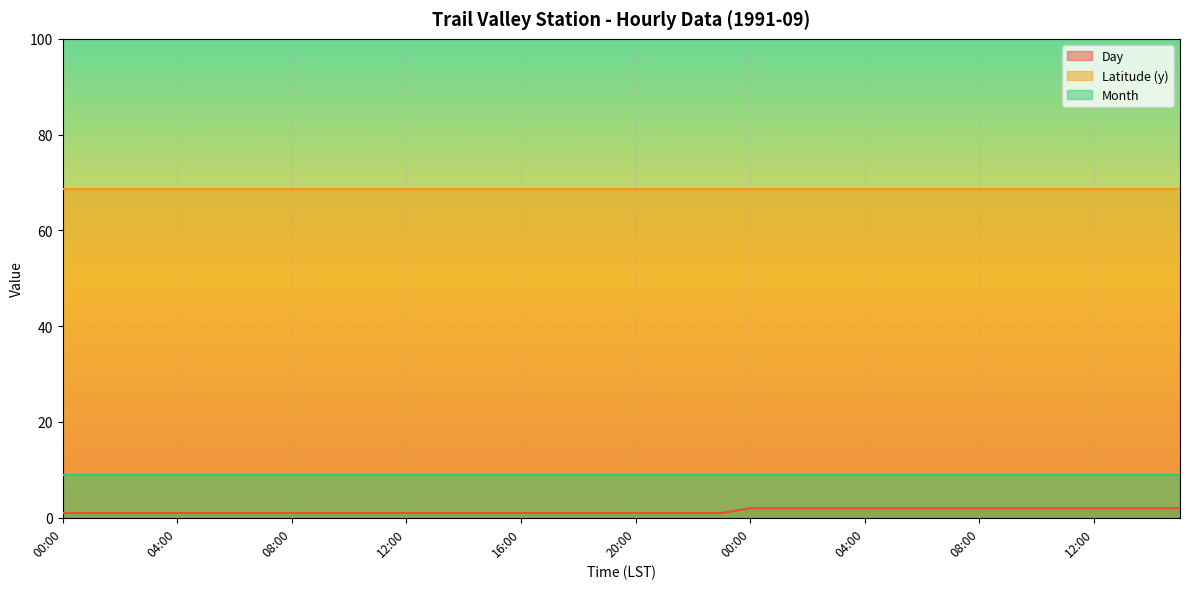

At 12:00, list the series in order from smallest to largest.

Day, Month, Latitude (y)